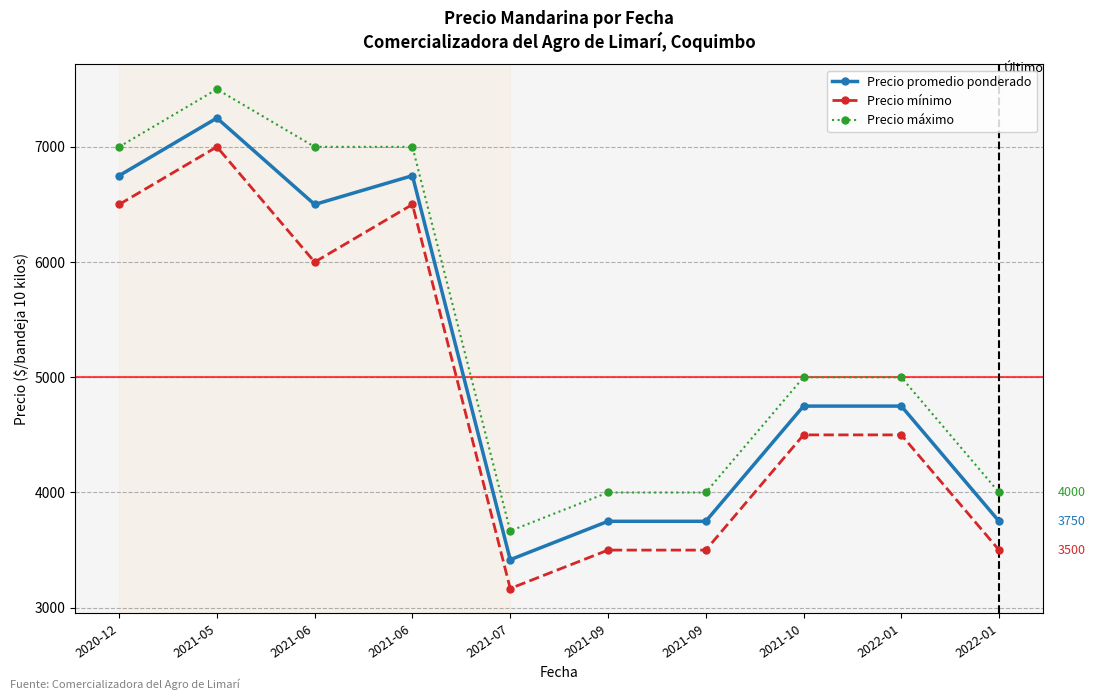

At which category is the sum across all series the highest?

2021-05